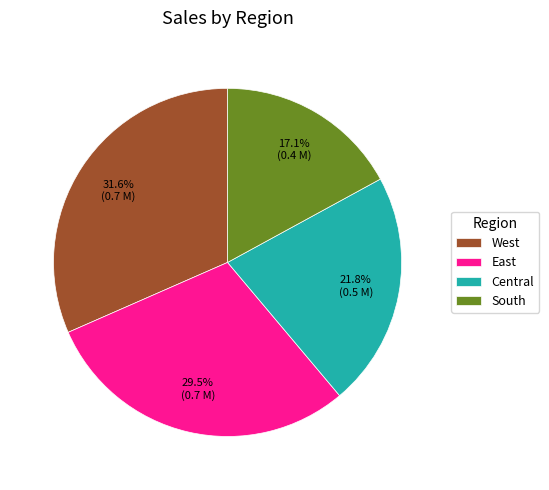

Which slice is the smallest?

South